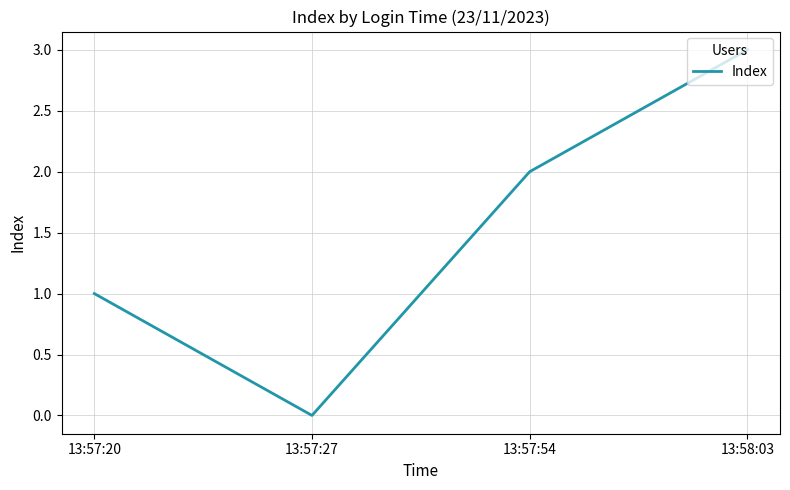

List the labels in order of value, smallest first.

13:57:27, 13:57:20, 13:57:54, 13:58:03